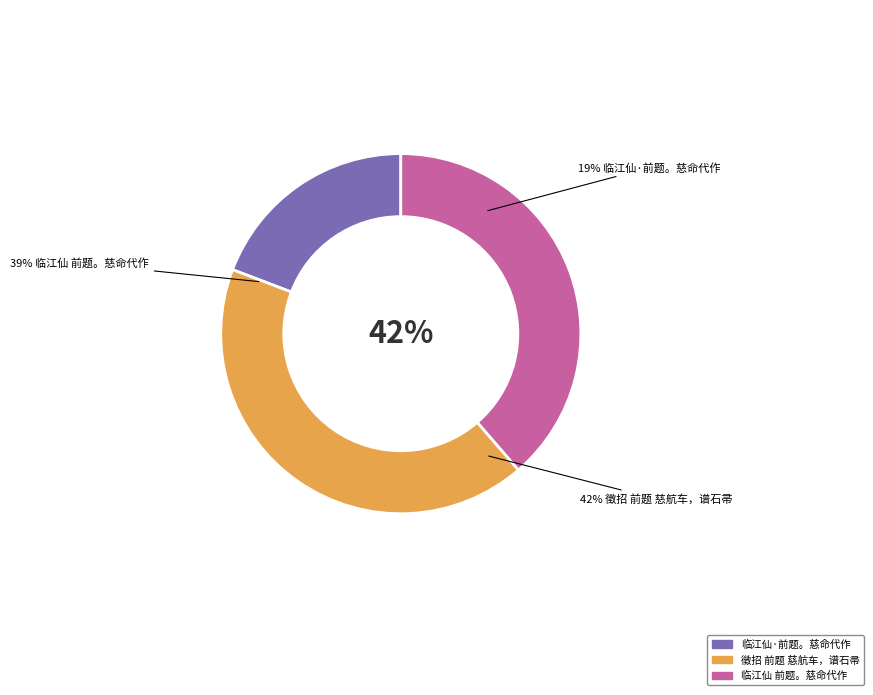

What is the change in value from 徵招 前题 慈航车，谱石帚 to 临江仙 前题。慈命代作?

-68435